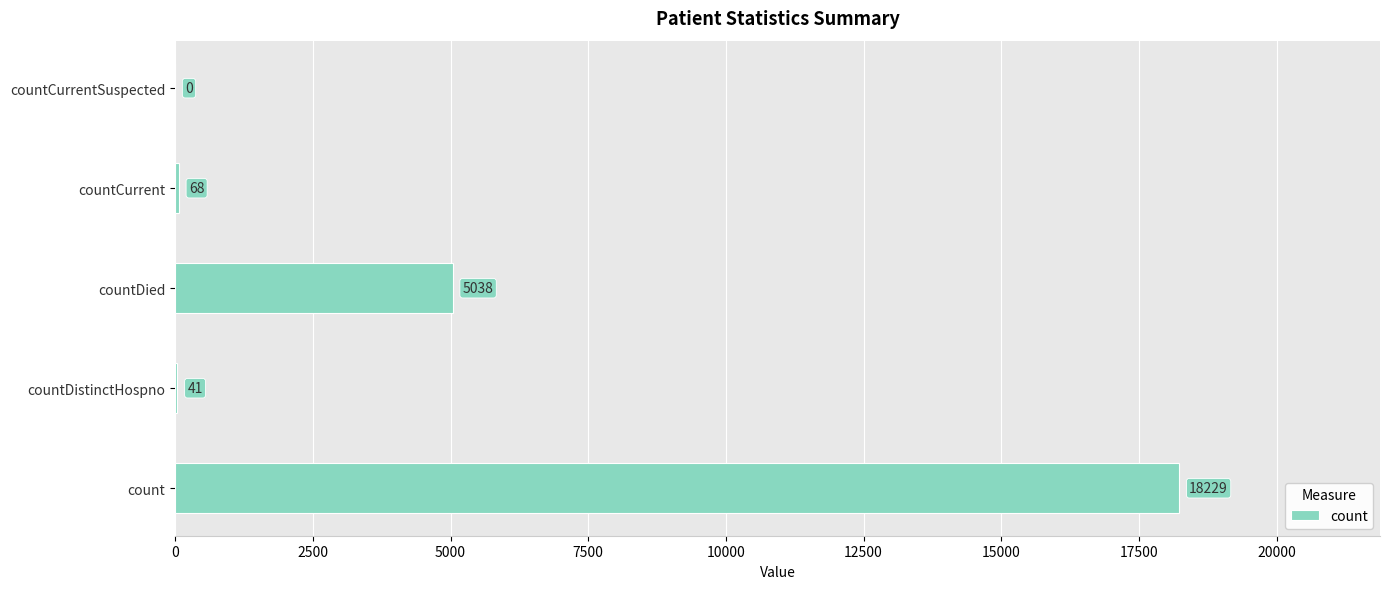

Where is the data nearest to the value 9114?

countDied